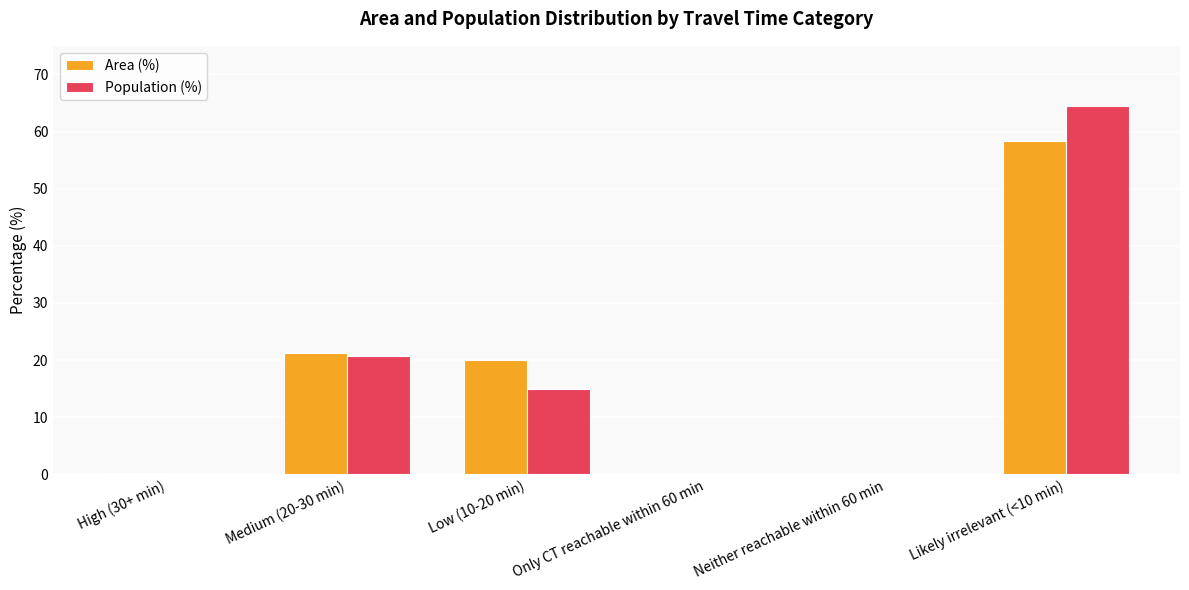

How many values in the Population (%) series exceed 14?

3